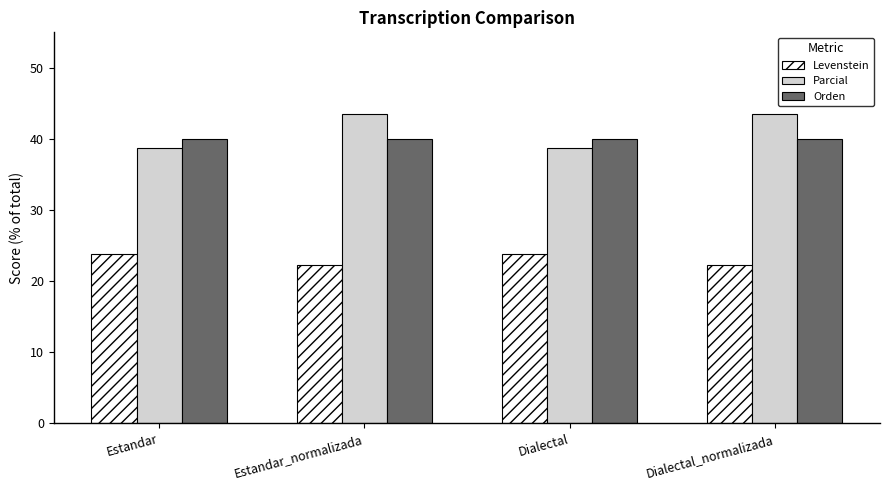

The value of Orden at Dialectal is 40.0. True or false?

True